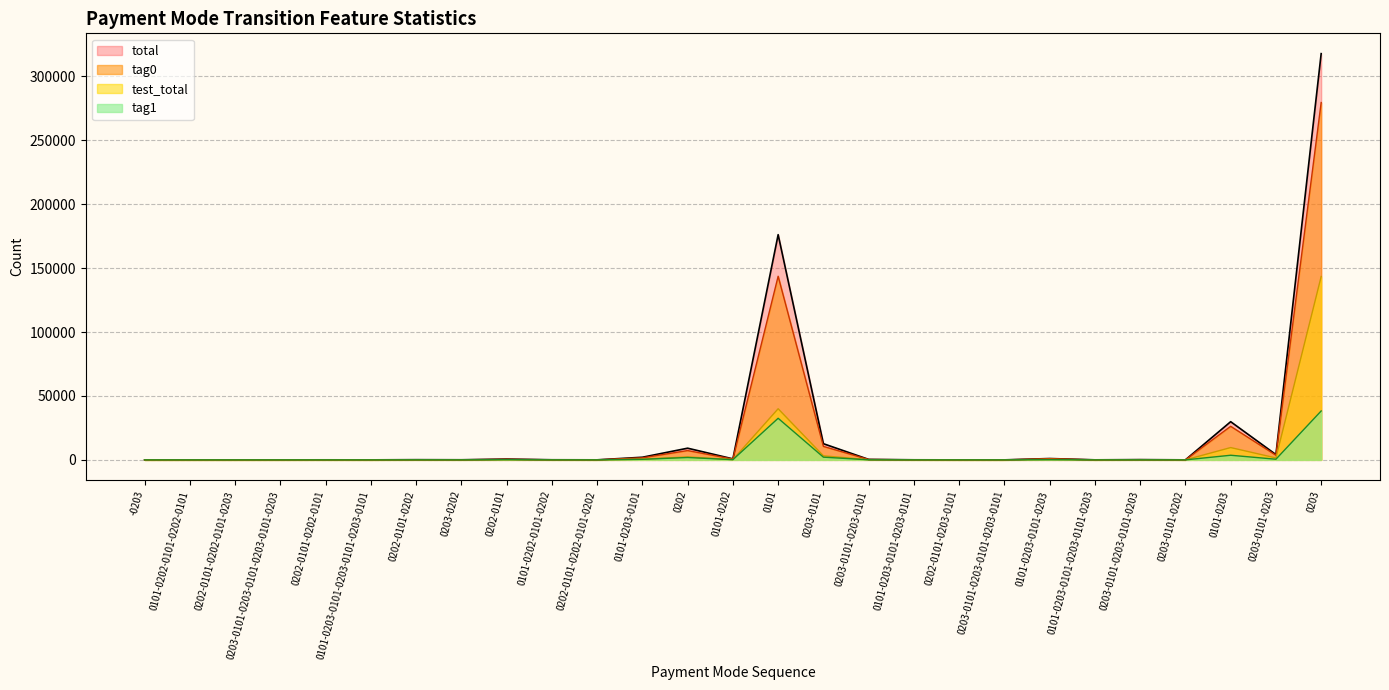

Is the value of test_total at 0203-0101-0203-0101-0203-0101-0203 greater than the value of tag0 at 0101?

No